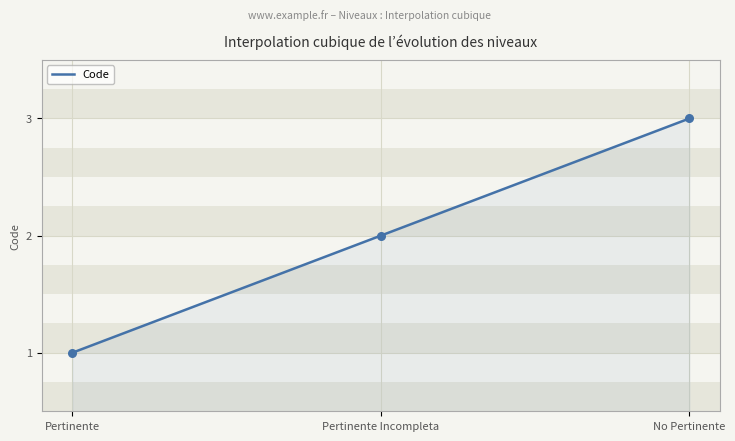

What is the ratio of the value at Pertinente Incompleta to the value at No Pertinente?

0.7